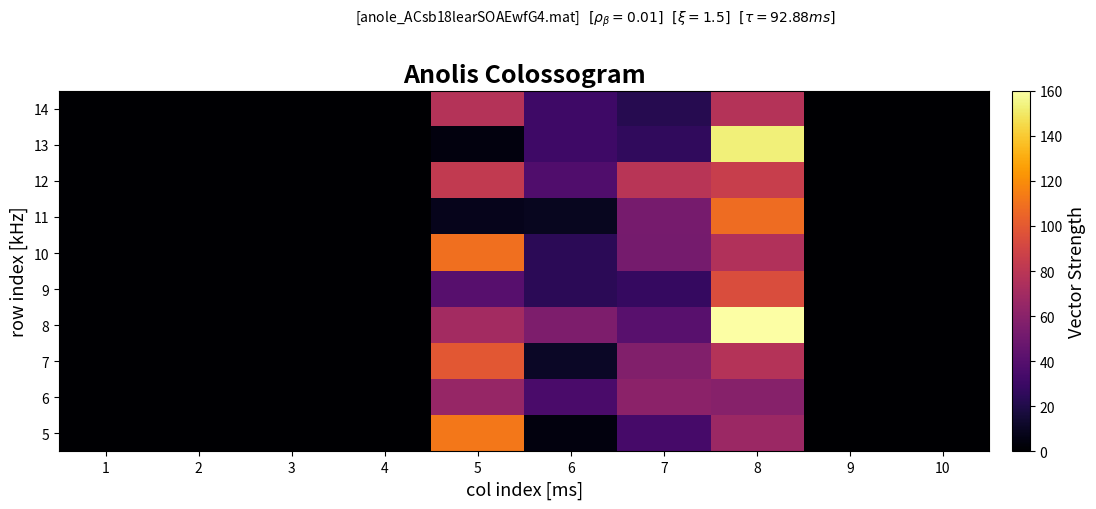

Reading left to right, transcribe all the data shown in this chart.

5: 1=0	2=0	3=0	4=0	5=112	6=4	7=34	8=67	9=0	10=0
6: 1=0	2=0	3=0	4=0	5=65	6=35	7=61	8=59	9=0	10=0
7: 1=0	2=0	3=0	4=0	5=99	6=11	7=57	8=77	9=0	10=0
8: 1=0	2=0	3=0	4=0	5=70	6=55	7=41	8=160	9=0	10=0
9: 1=0	2=0	3=0	4=0	5=40	6=24	7=28	8=94	9=0	10=0
10: 1=0	2=0	3=0	4=0	5=109	6=24	7=52	8=76	9=0	10=0
11: 1=0	2=0	3=0	4=0	5=8	6=9	7=53	8=108	9=0	10=0
12: 1=0	2=0	3=0	4=0	5=83	6=38	7=79	8=85	9=0	10=0
13: 1=0	2=0	3=0	4=0	5=4	6=31	7=26	8=153	9=0	10=0
14: 1=0	2=0	3=0	4=0	5=77	6=31	7=22	8=77	9=0	10=0